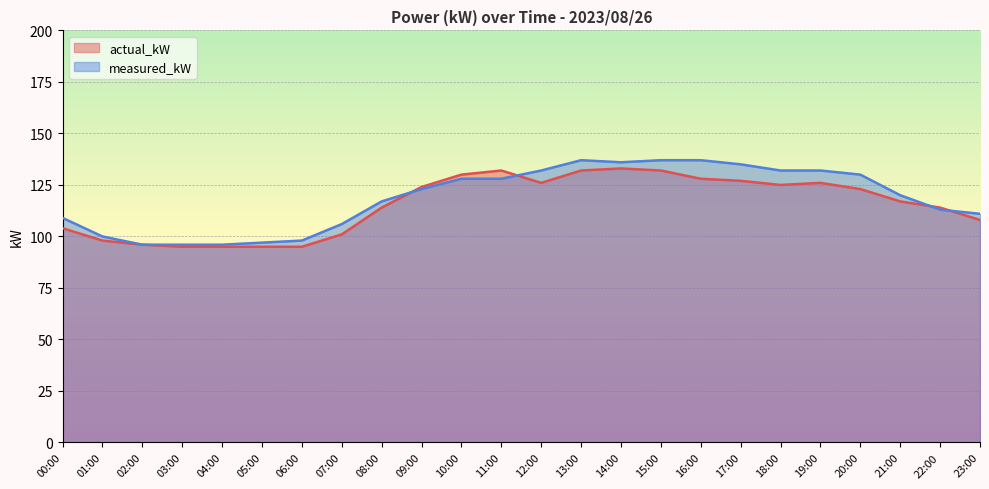

How many lines are shown in the chart?

2